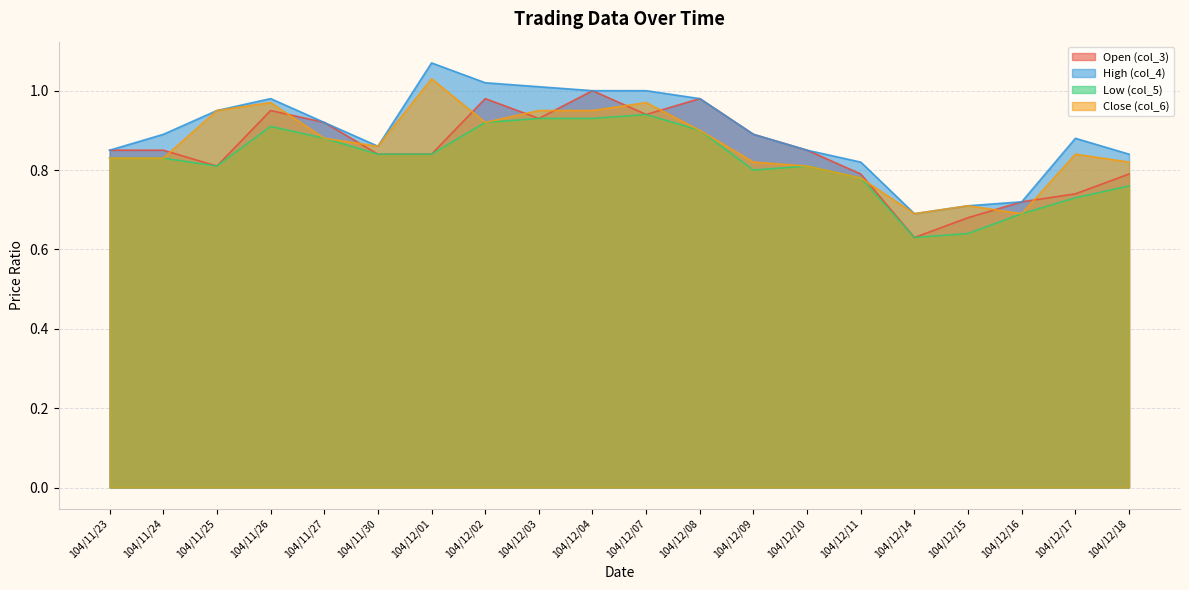

What is the difference between the second highest and second lowest values in the col_3 series?

0.3